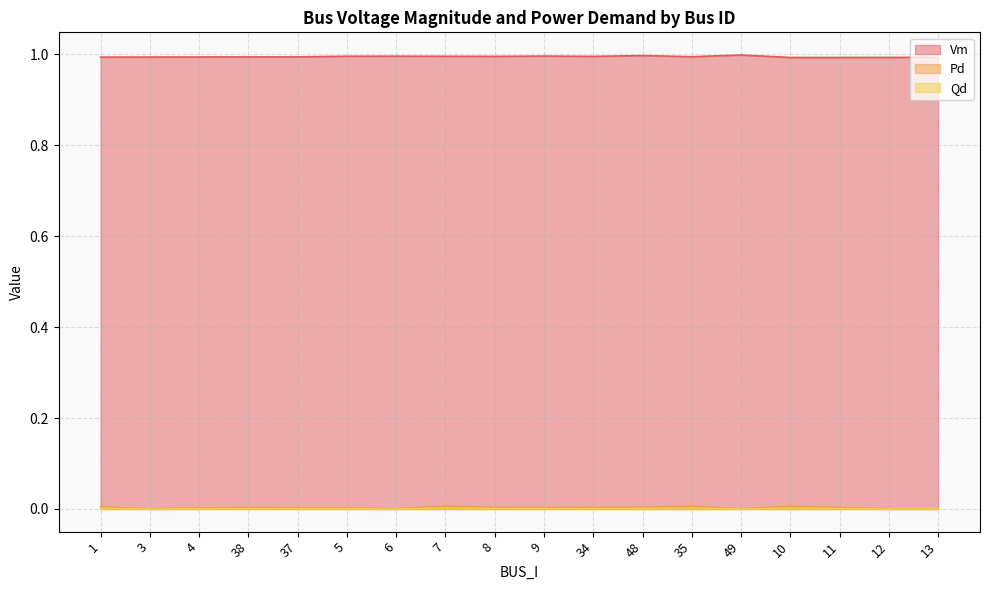

True or false: Pd and Vm intersect in this chart.

False